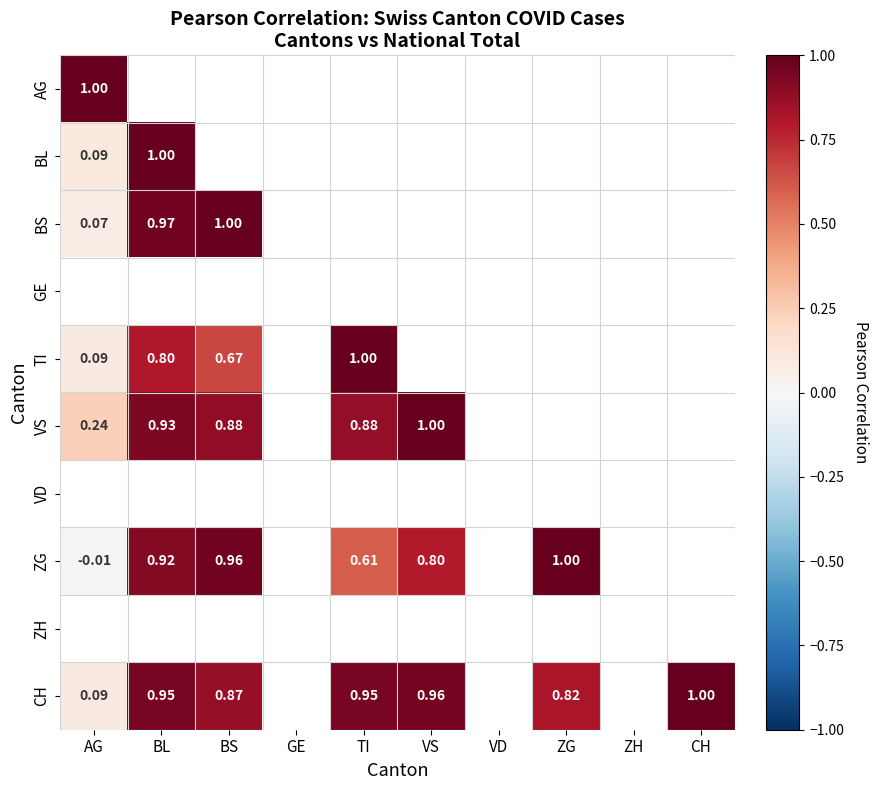

True or false: ZG has a value of 0.2 at VS.

False